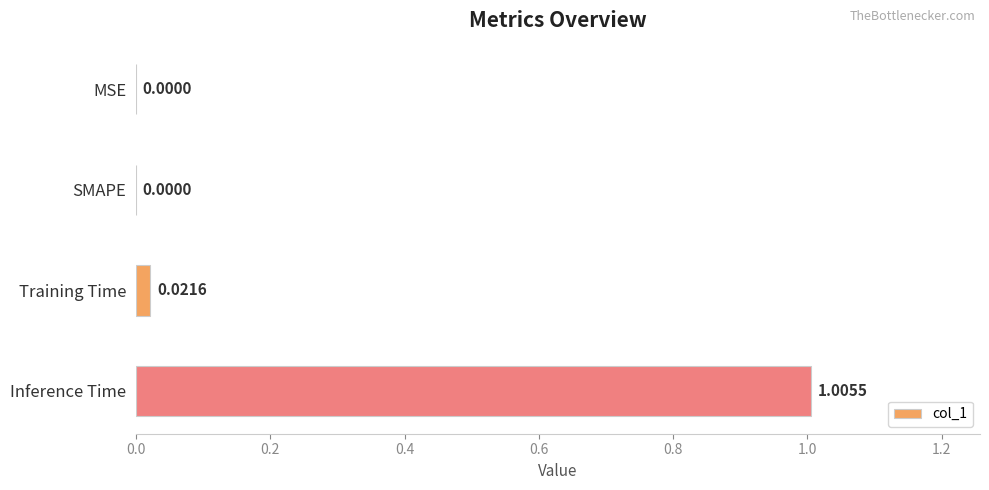

Which label corresponds to the largest value in the chart?

Inference Time